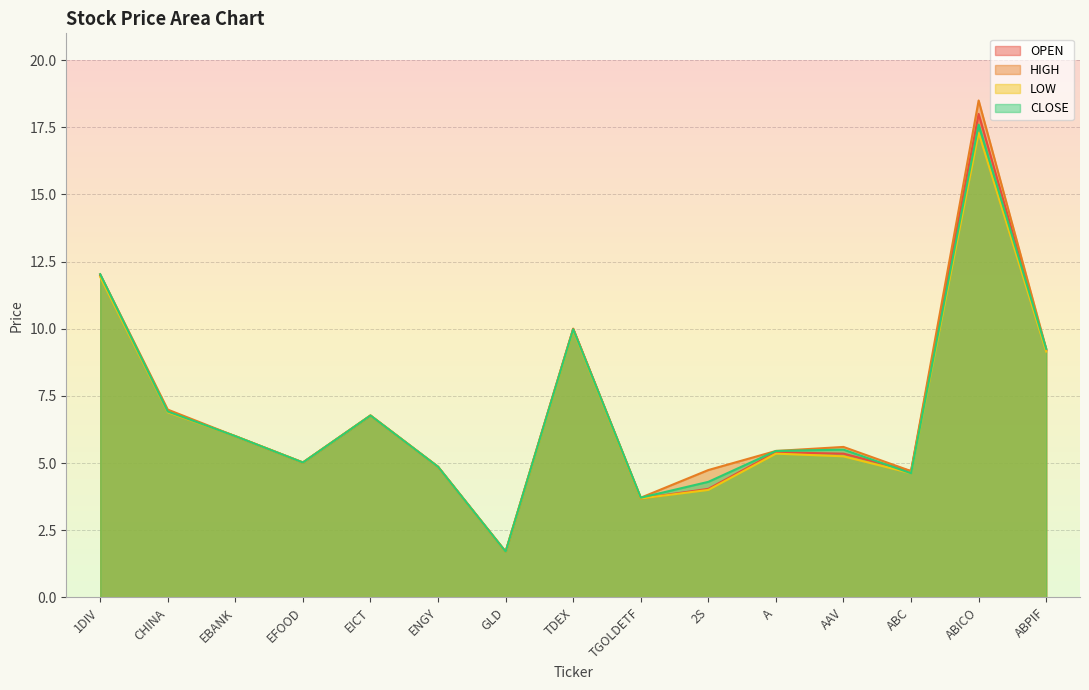

How many distinct data groups are displayed?

4